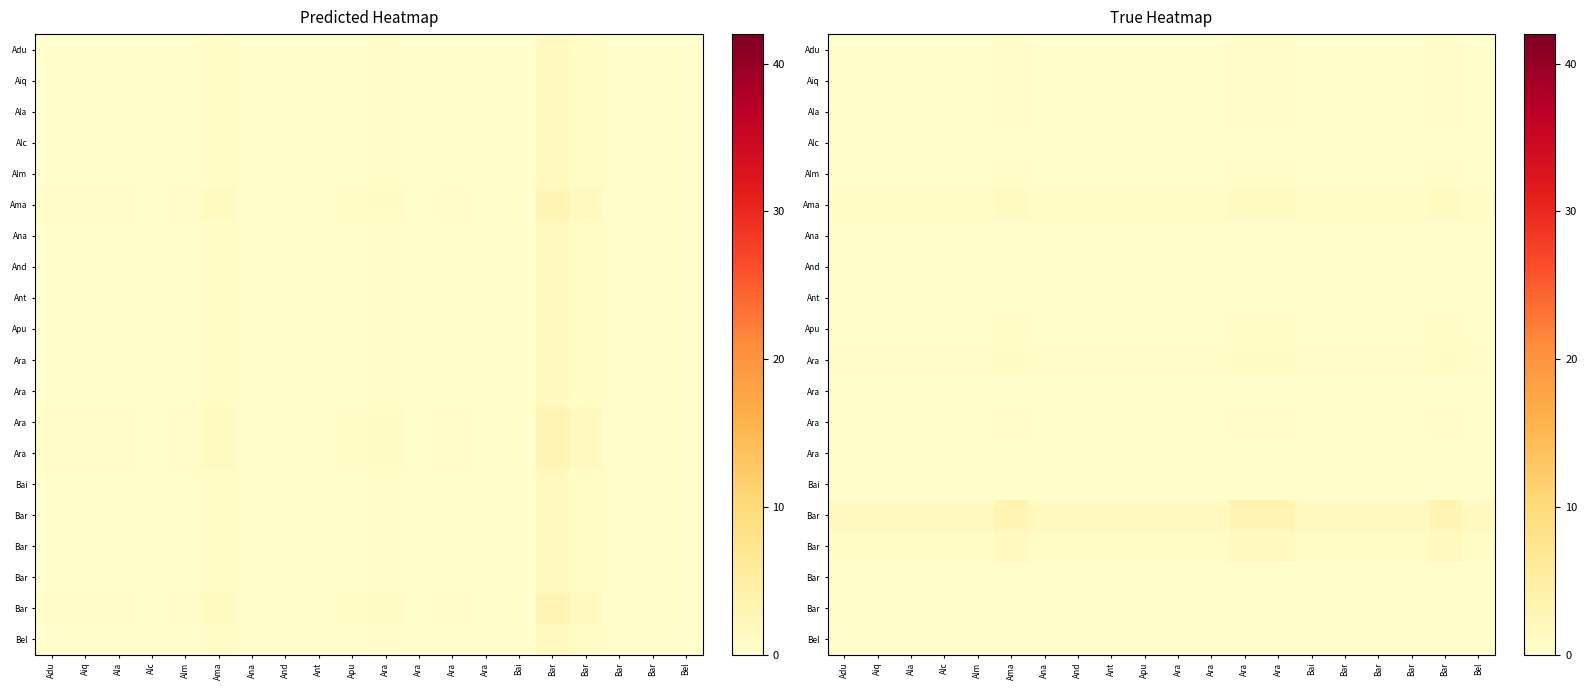

What is the spread (max minus min) of values at Ara?

1.3